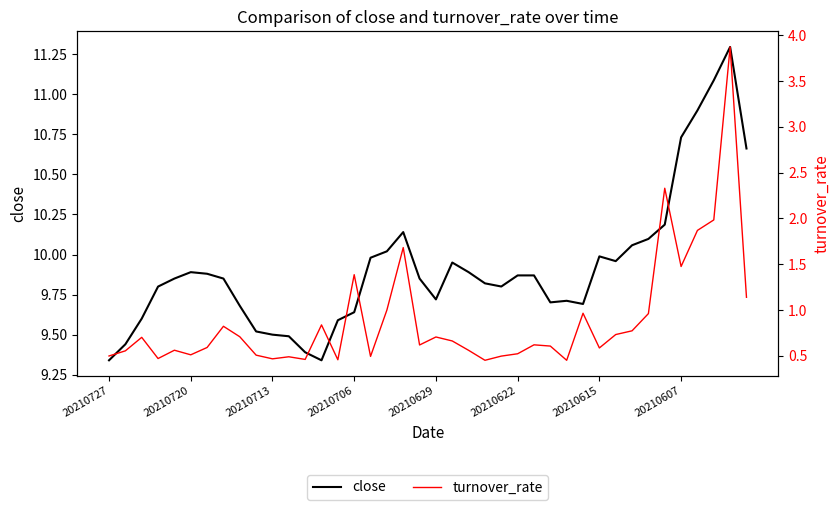

Which series has the largest total across all categories?

close